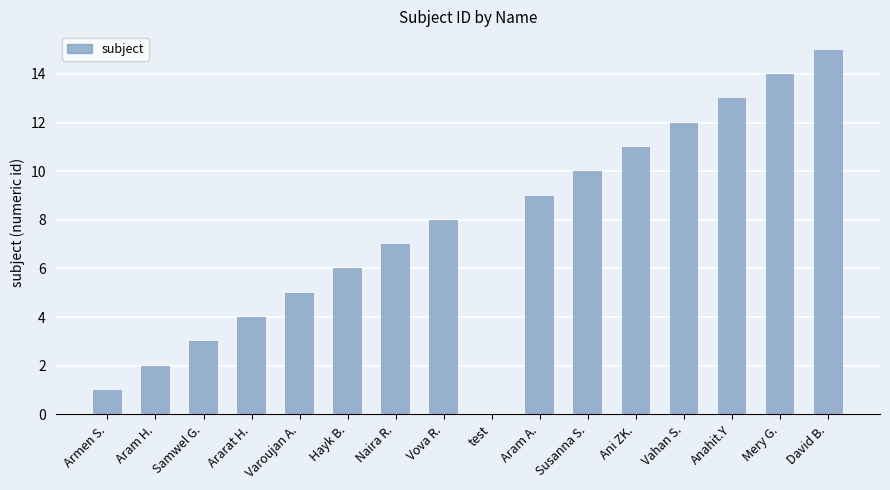

What is the maximum value shown in the chart?

15